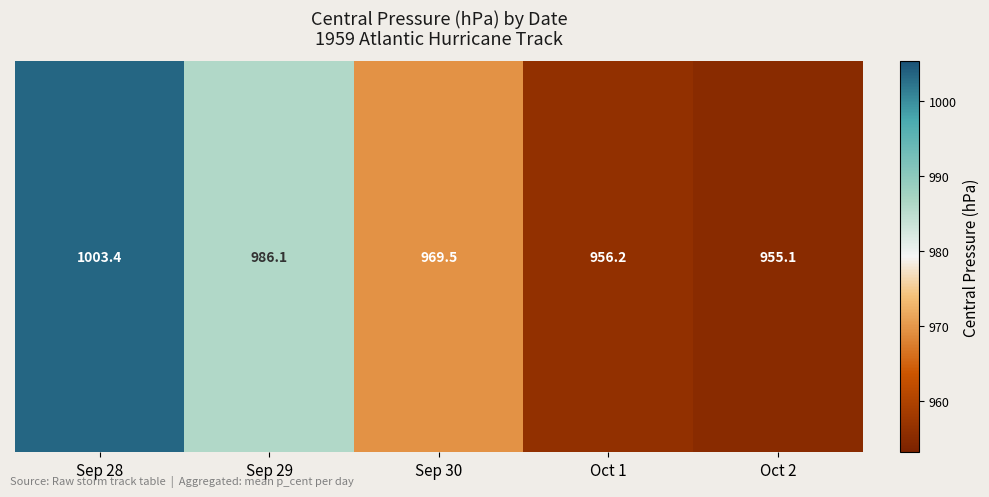

At which label does the data first exceed 969?

Sep 28